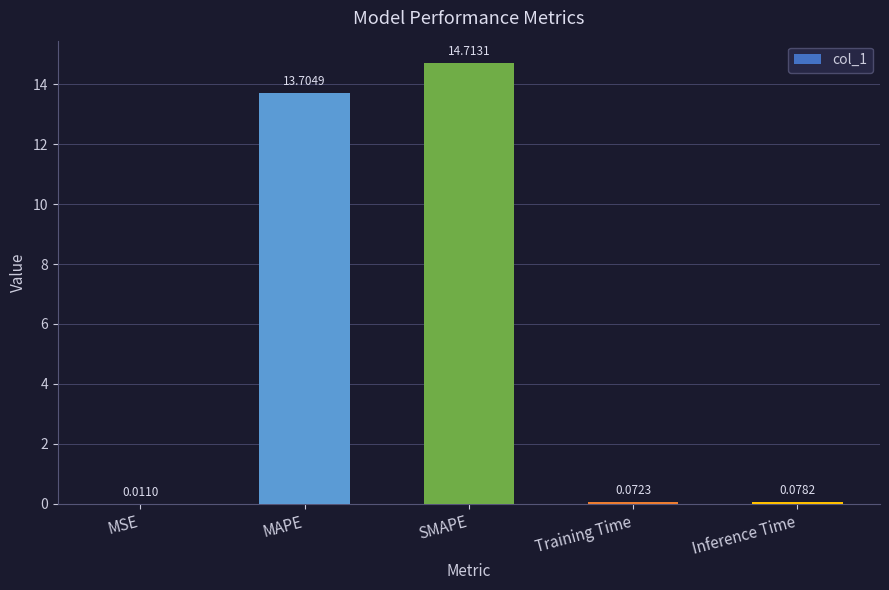

Does the chart contain stacked bars?

No